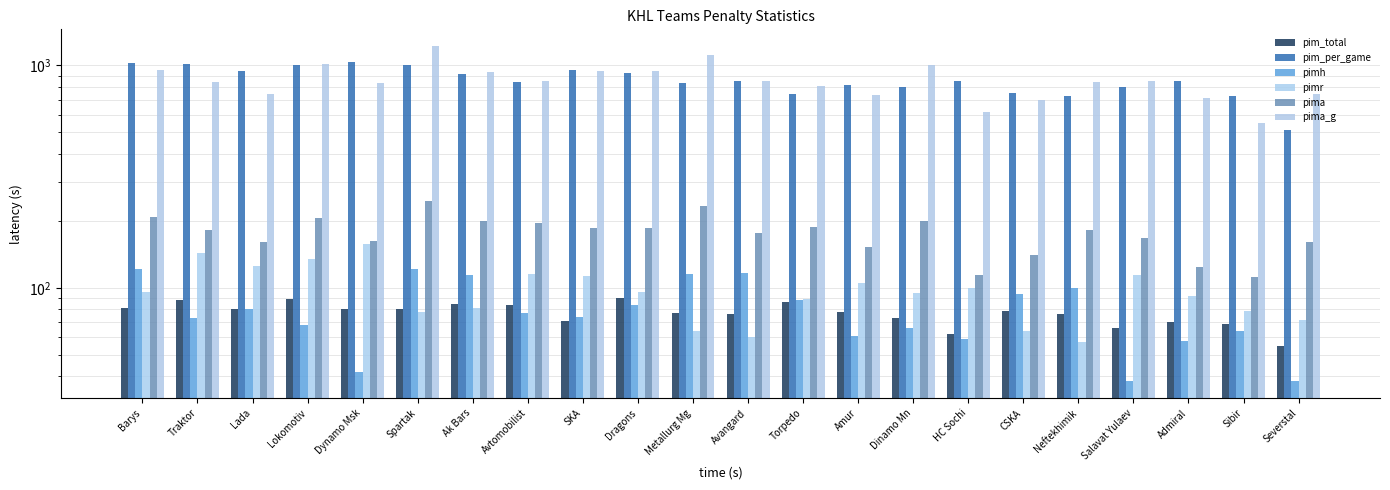

What is the label of the 20th bar from the left?

Admiral